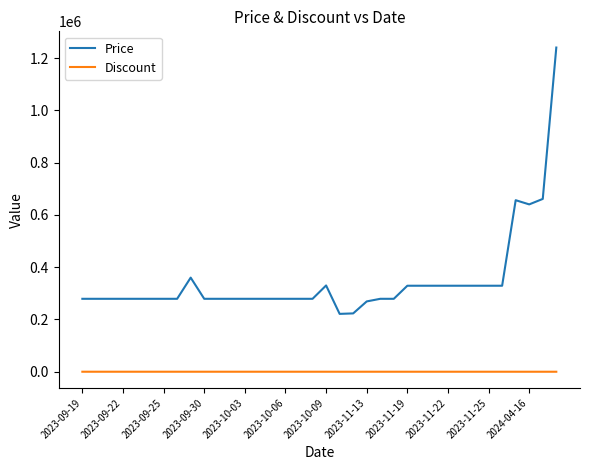

True or false: Discount and Price intersect in this chart.

False